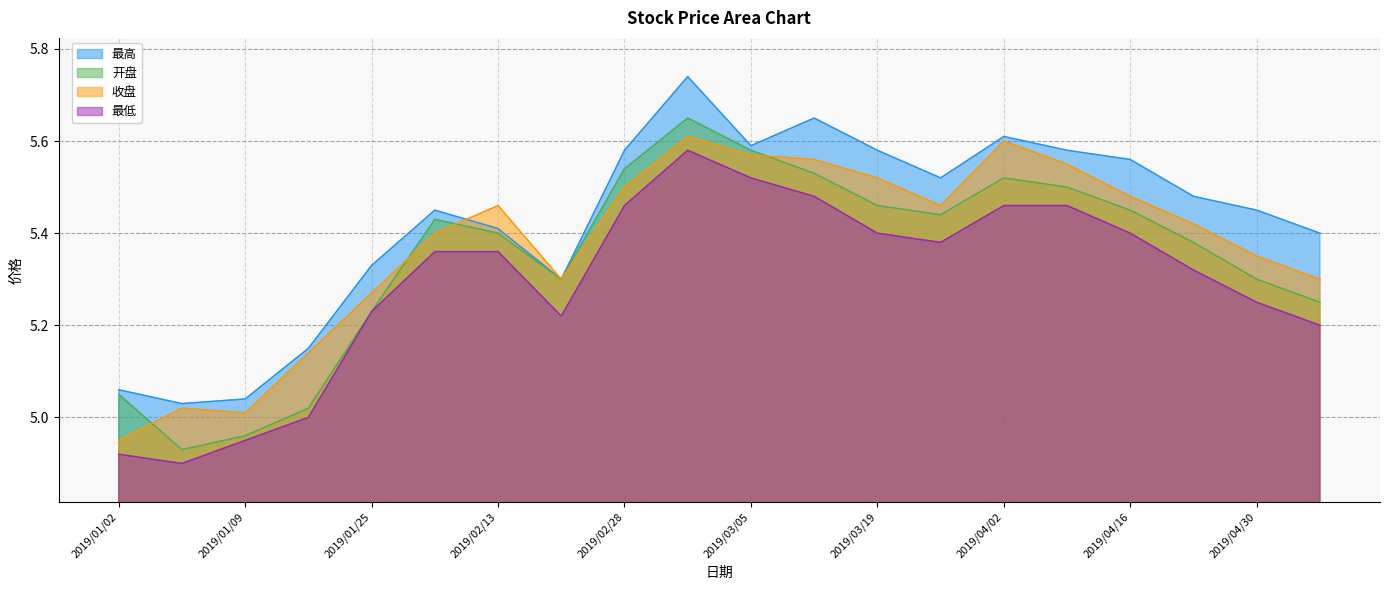

Between 2019/02/01 and 2019/02/28, which is larger?

2019/02/28